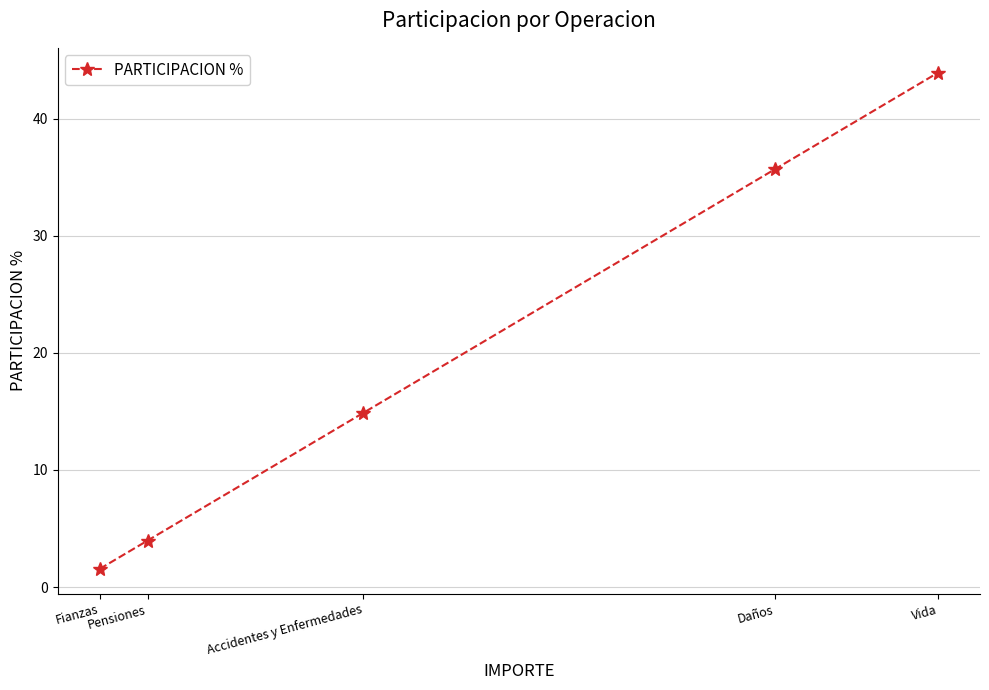

Is this an area chart (filled region under the line)?

No